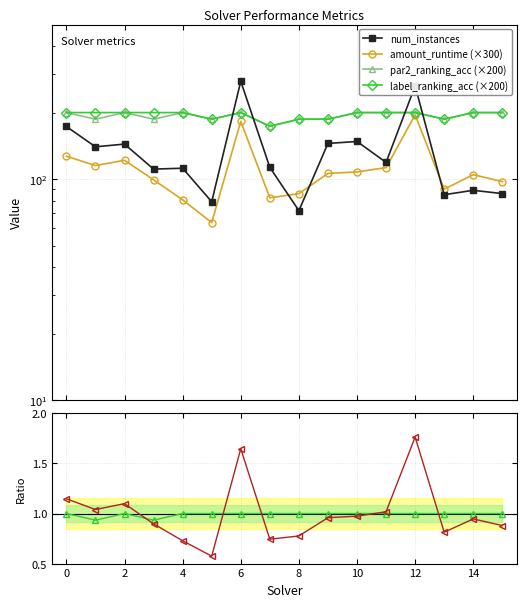

Does the chart display data point markers on the line(s)?

Yes